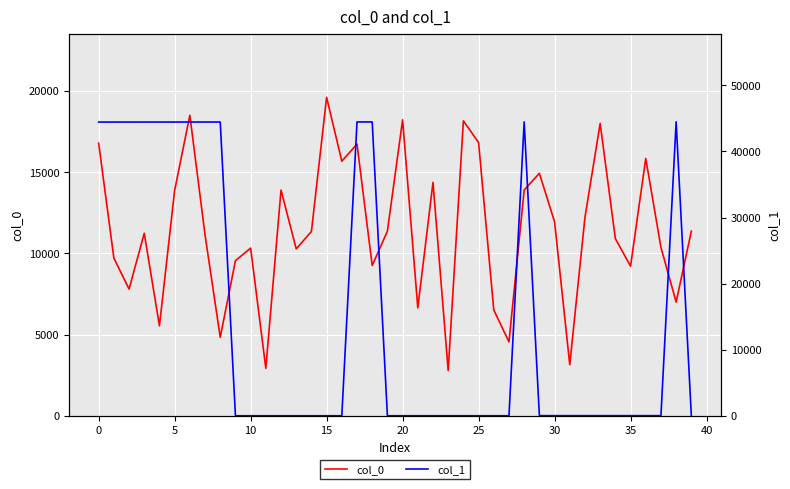

Reading left to right, transcribe all the data shown in this chart.

col_0: 16775	9704	7797	11228	5534	13872	18492	11133	4827	9544	10318	2916	13888	10269	11340	19597	15663	16718	9245	11361	18214	6636	14361	2781	18149	16813	6509	4545	13893	14920	11936	3141	12213	17989	10902	9205	15834	10361	6998	11361
col_1: 44447	44448	44449	44450	44451	44452	44453	44454	44455	2	2	2	2	2	2	2	2	44464	44465	3	3	3	3	3	3	3	3	3	44475	17	17	17	17	17	17	17	17	17	44485	3